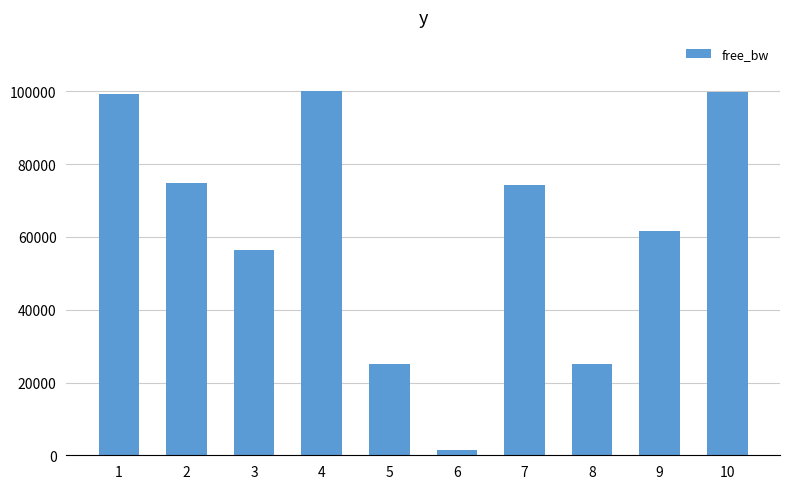

The value at 1 is 99199.7. True or false?

True